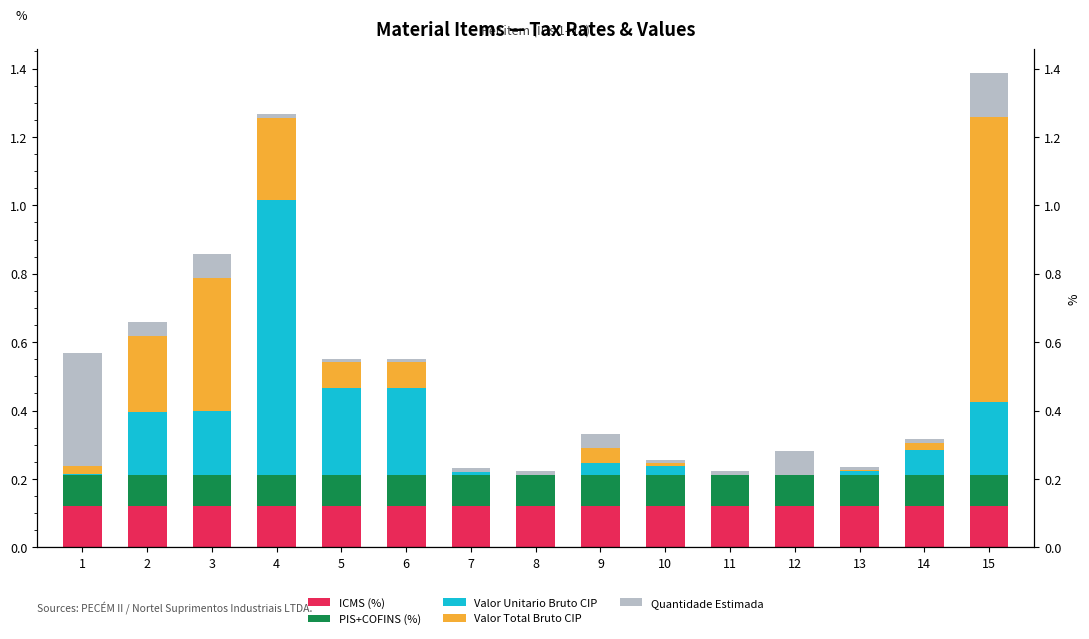

What is the average value of the Valor Total Bruto CIP series?

0.1